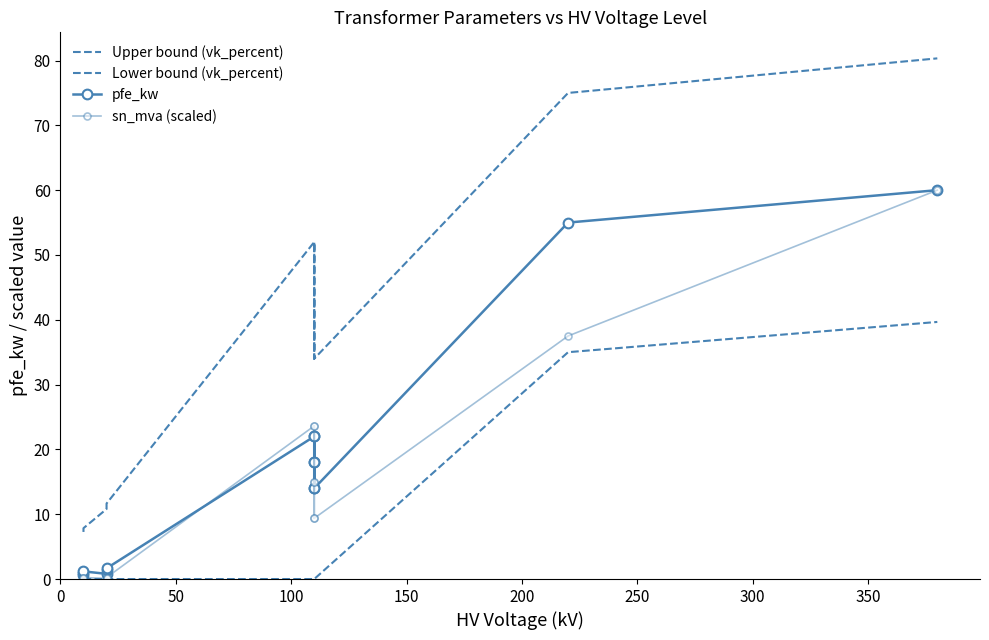

List the labels in order of pfe_kw value, largest first.

13, 12, 300, 9, 350, 10, 400, 11, 250, 200, 100, 50, 150, 0